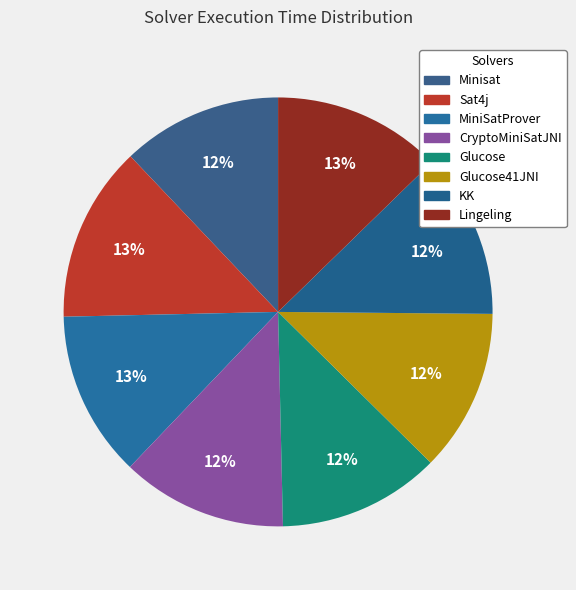

How much of the chart is everything except Minisat?

87.9%